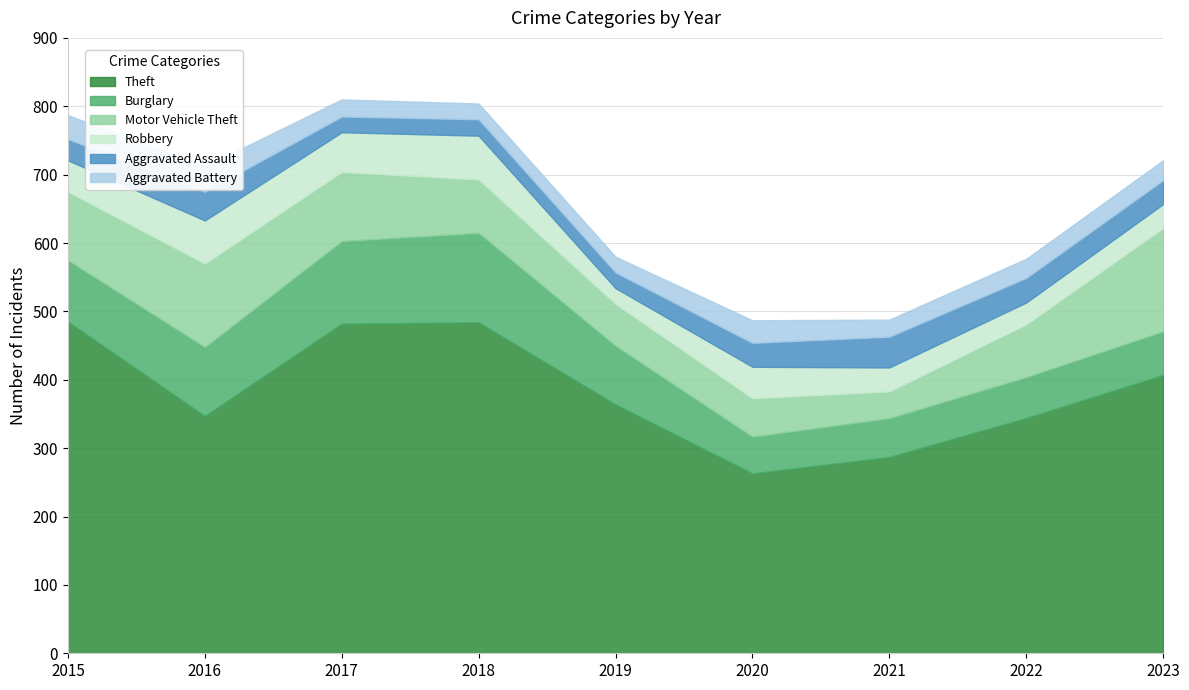

Which series changed the most between 2017 and 2018?

Motor Vehicle Theft